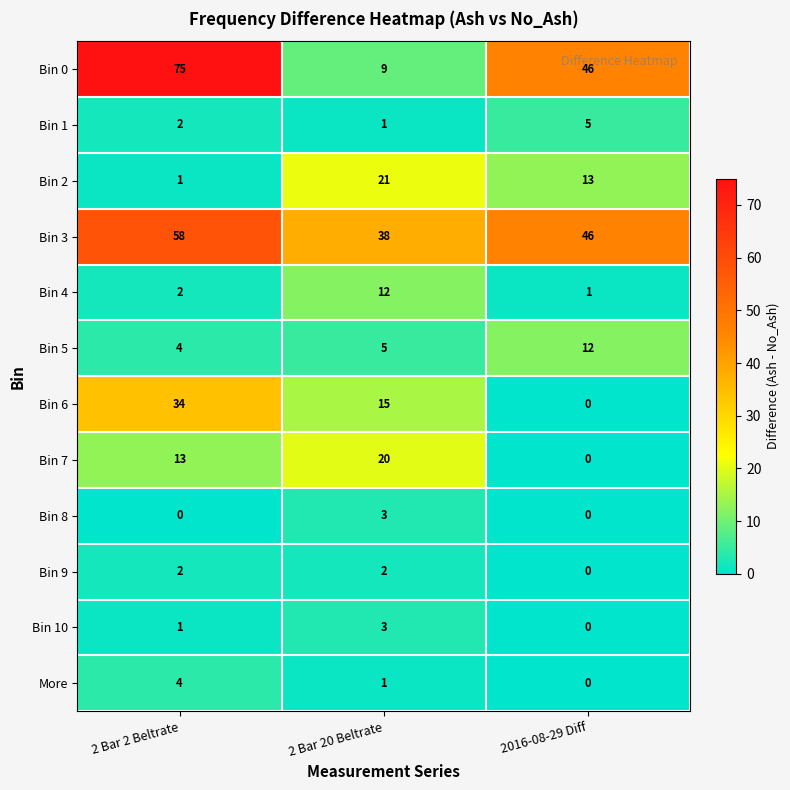

What is the difference between the highest and lowest values at 2016-08-29 Diff?

46